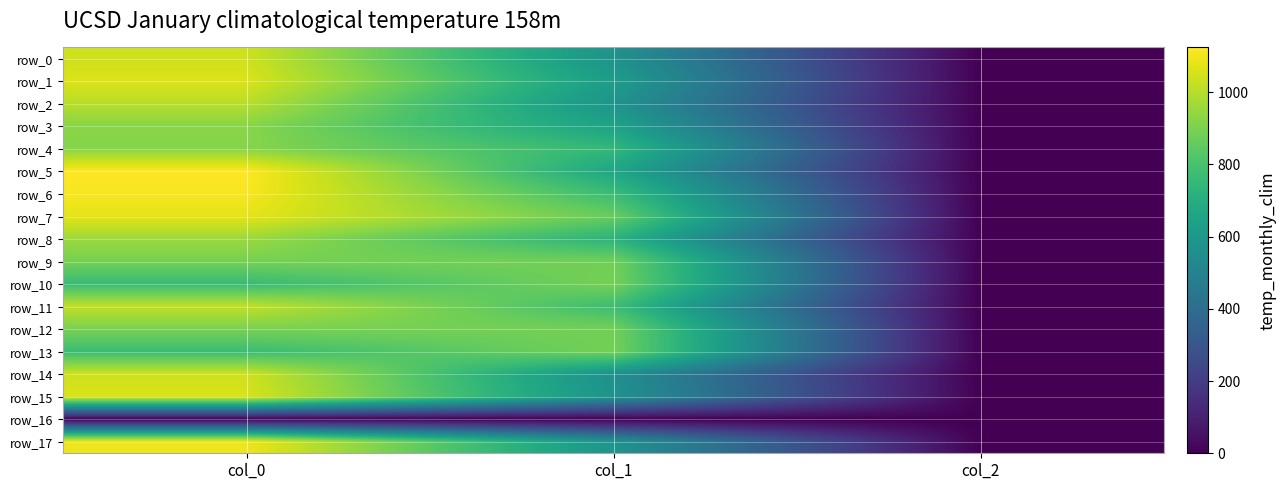

Which has a higher value, col_1 or col_0?

col_0